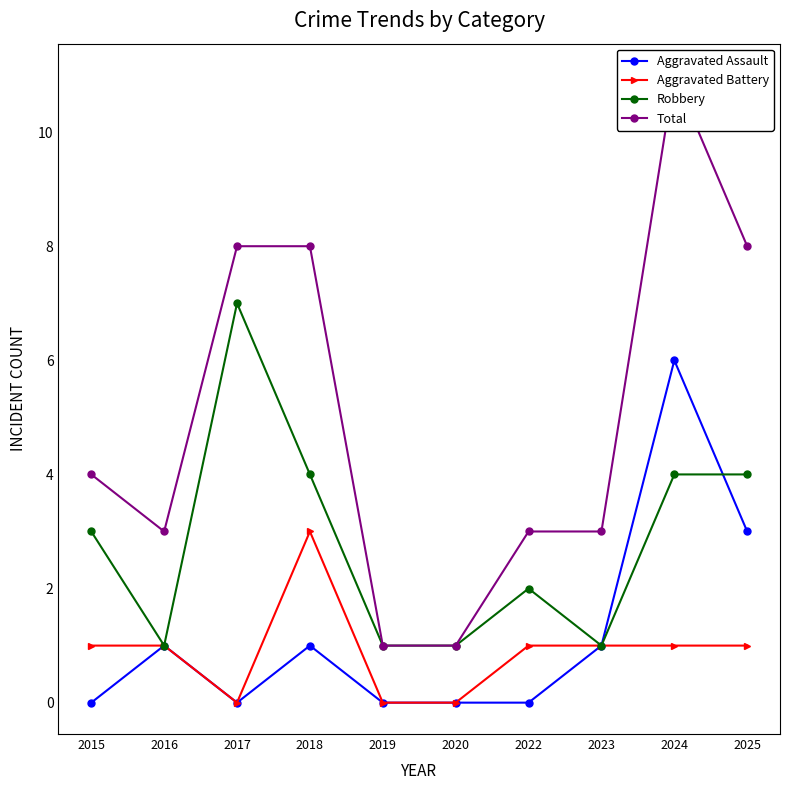

Does the chart display data point markers on the line(s)?

Yes